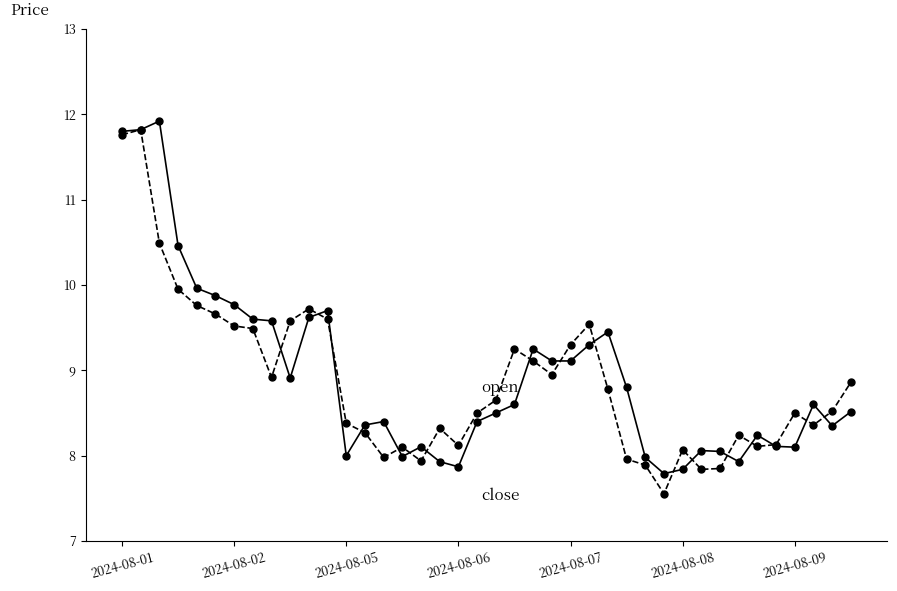

What is the smallest value displayed?

7.6